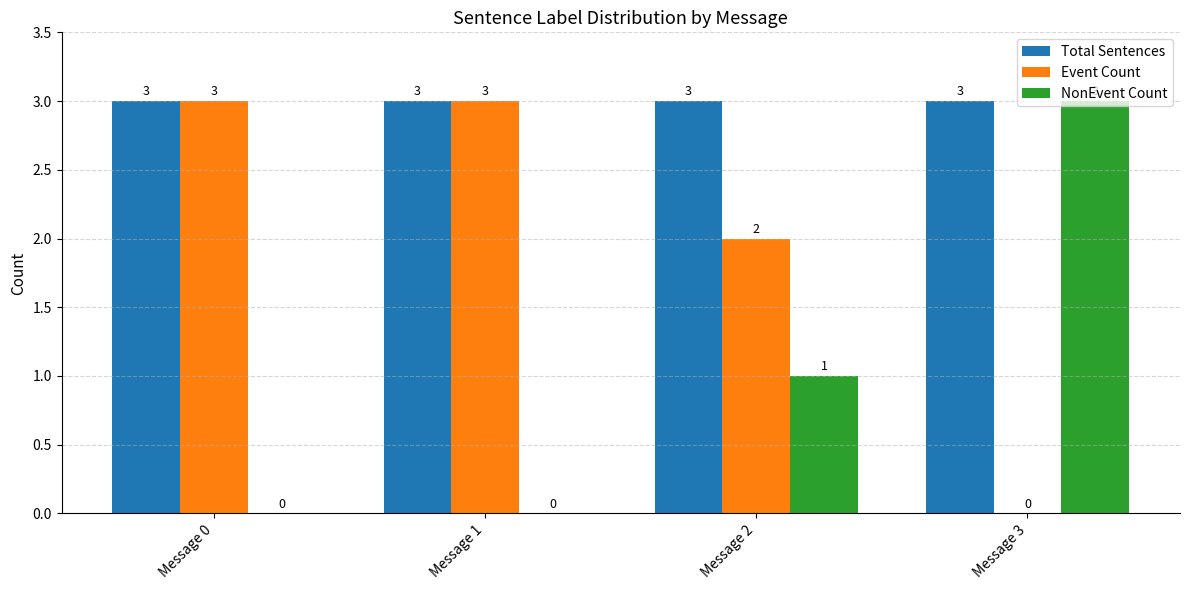

Is the value of Total Sentences at Message 1 greater than the value of Event Count at Message 3?

Yes